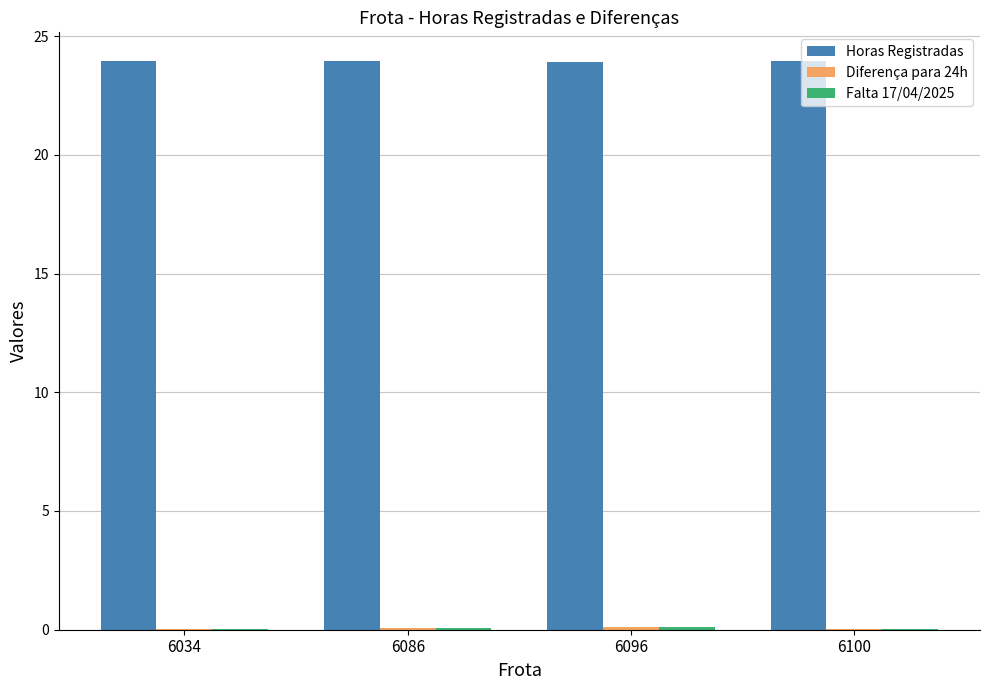

How many groups of bars are there?

4